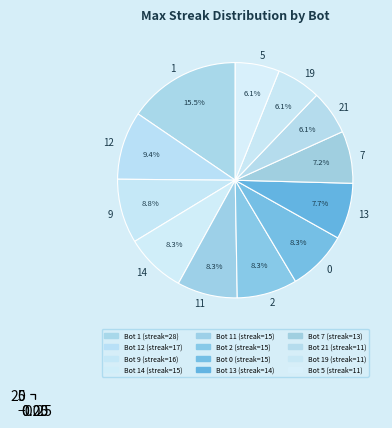

What is the total percentage of 14 and 2?

16.6%